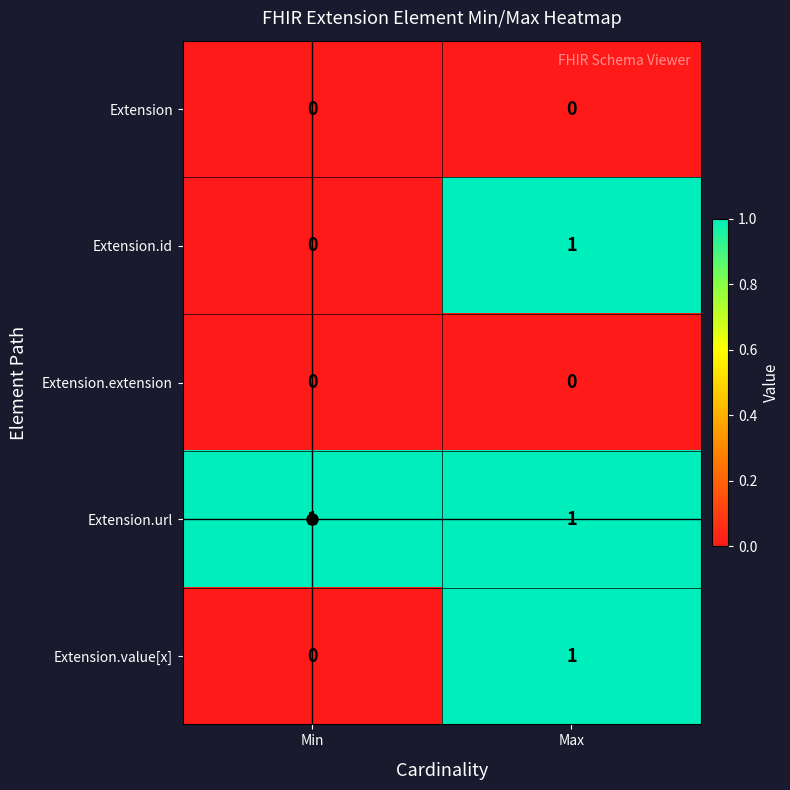

The value of Extension.url at Max is 2. True or false?

False